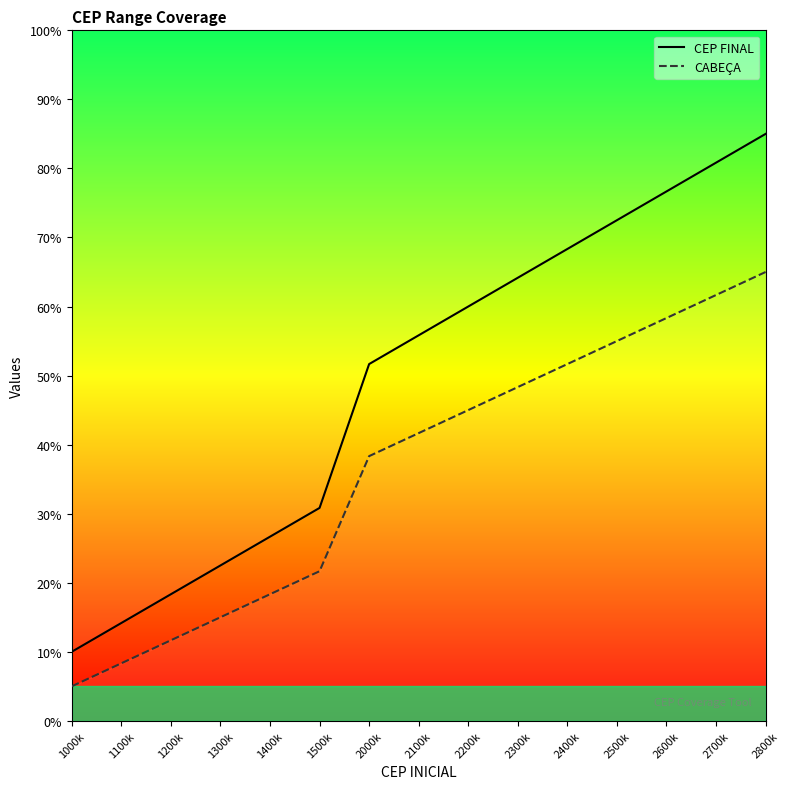

What is the difference between the CABEÇA values at 2300k and 1200k?

36.7